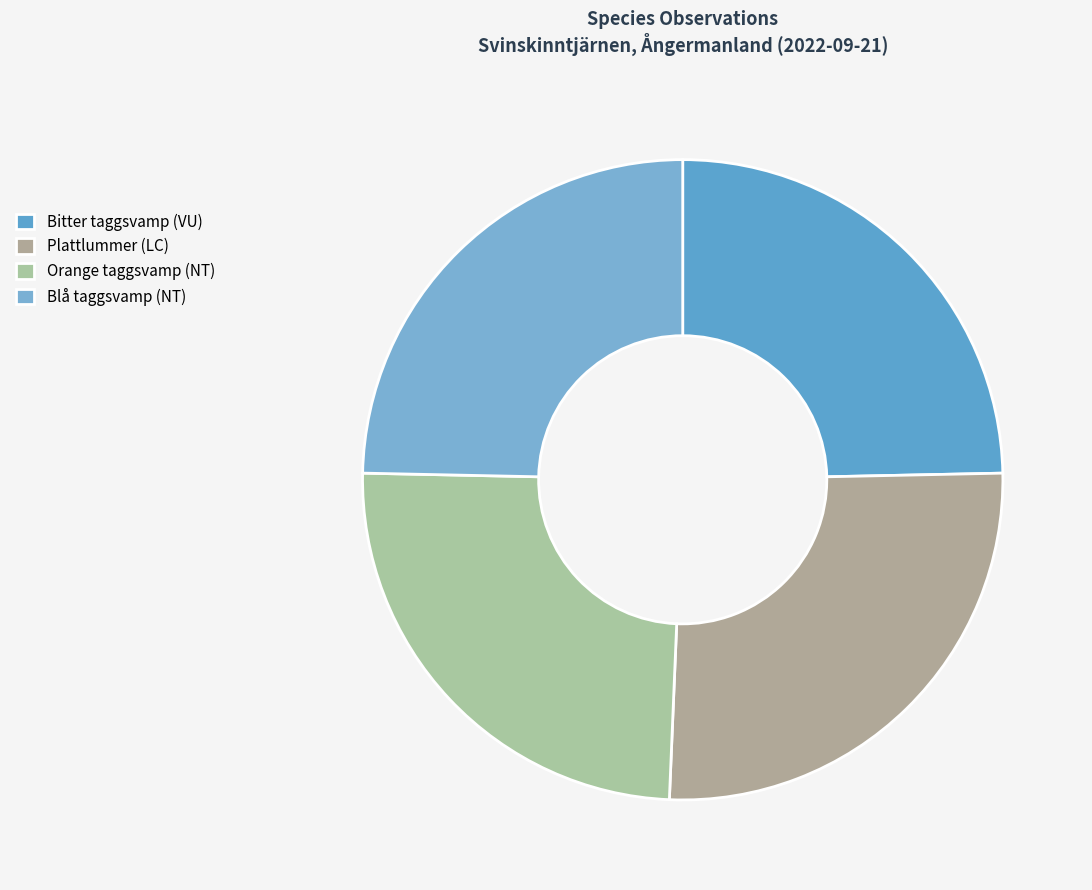

Count the number of slices in the pie.

4